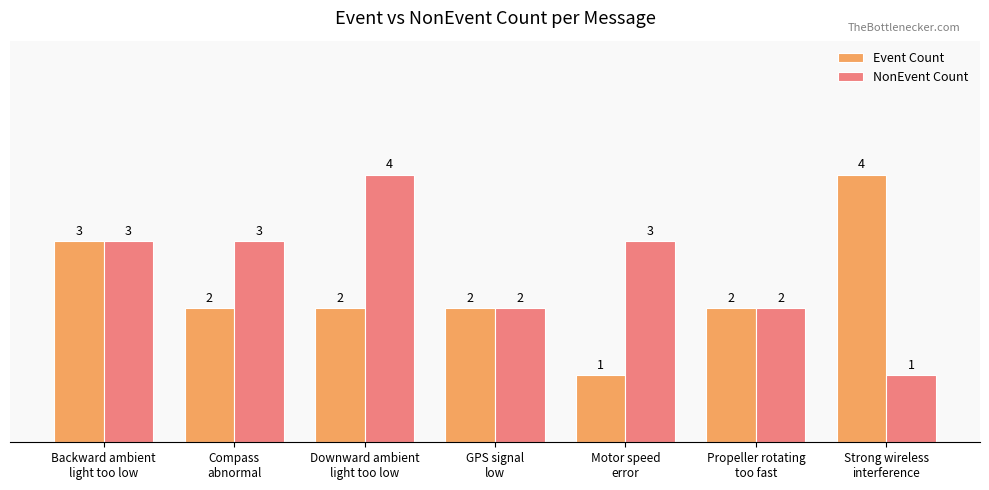

What is the sum of all NonEvent Count values?

18